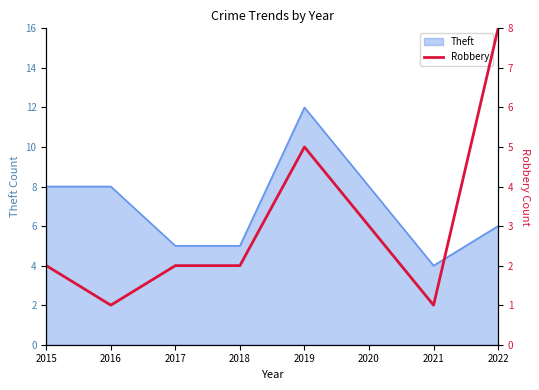

At which category does the data reach its first local peak?

2019